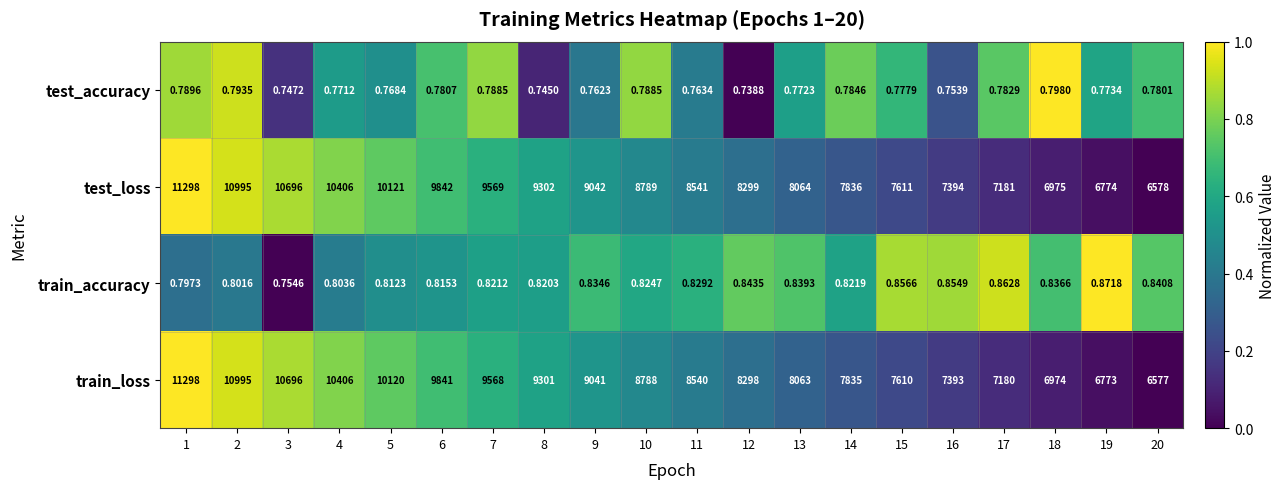

Count the number of data series in this chart.

4